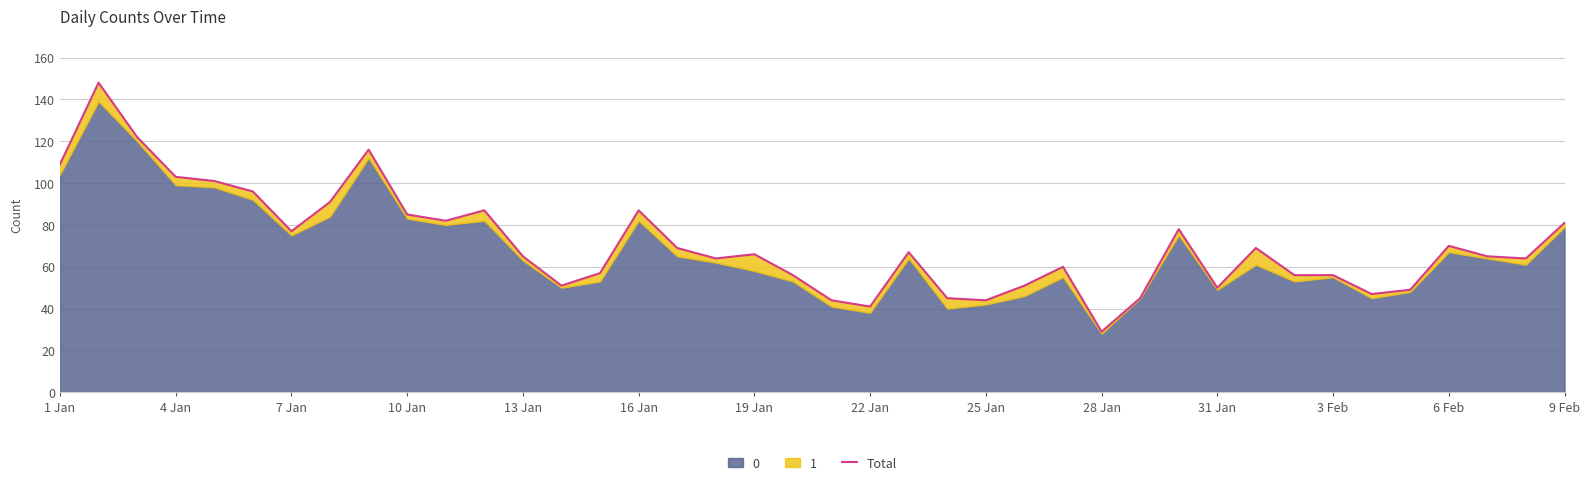

True or false: the data shows 103 at 7 Jan.

False